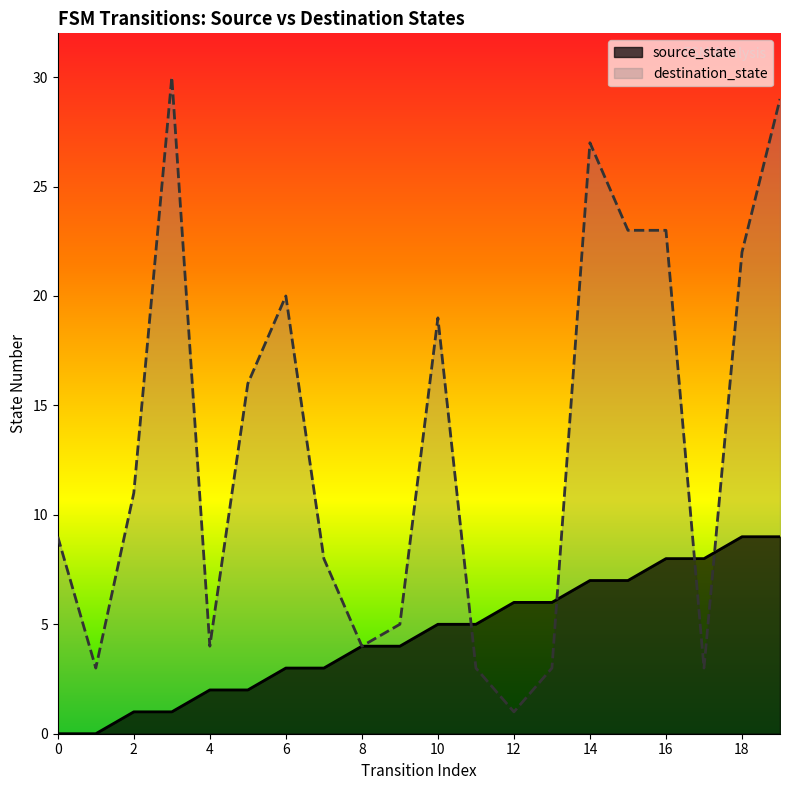

What is the value of the destination_state point at the 9th from the left?

4